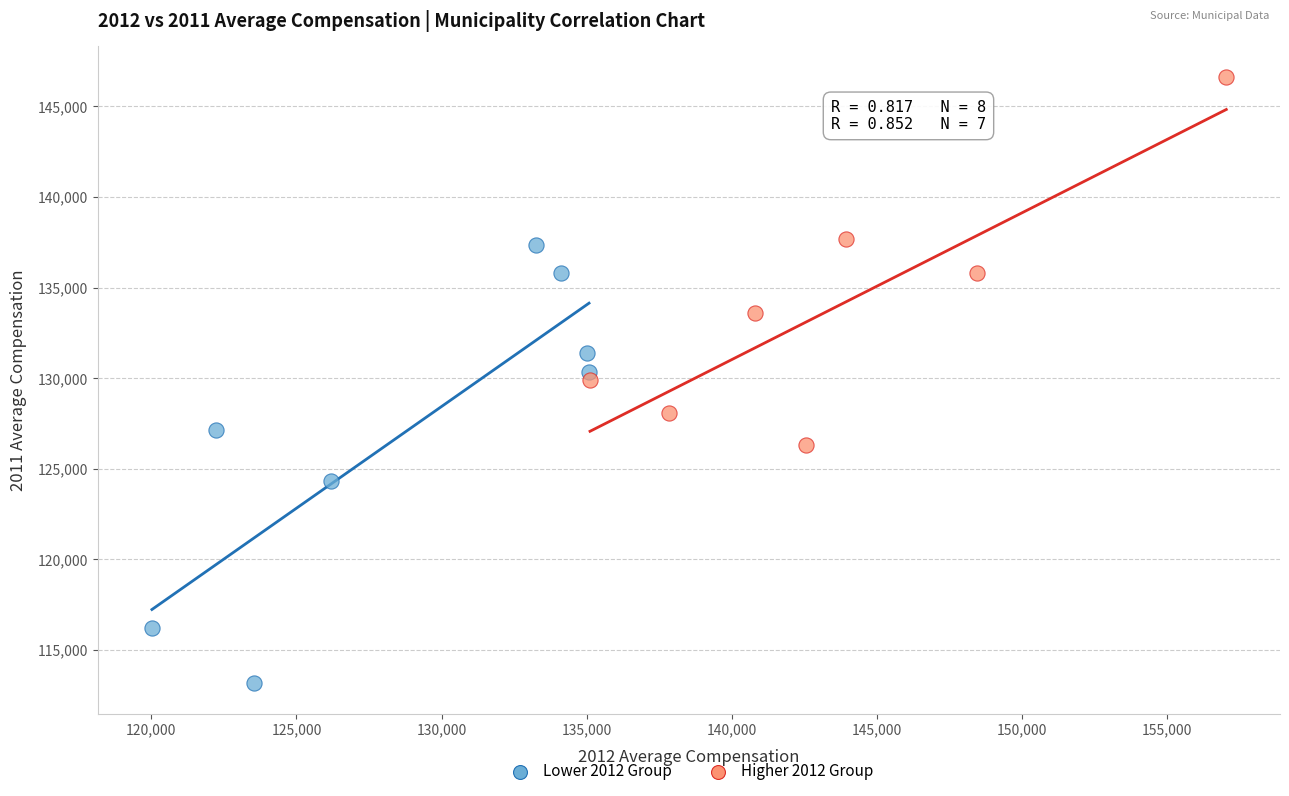

Which series has the widest spread of Y values?

Lower 2012 Group